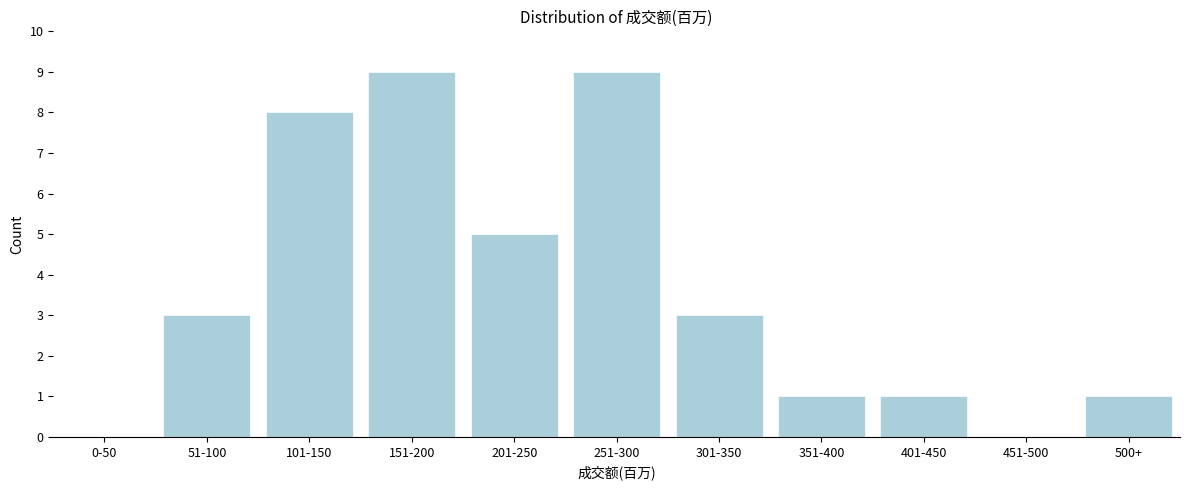

Reading right to left, extract all data points from this chart.

500+=1	451-500=0	401-450=1	351-400=1	301-350=3	251-300=9	201-250=5	151-200=9	101-150=8	51-100=3	0-50=0